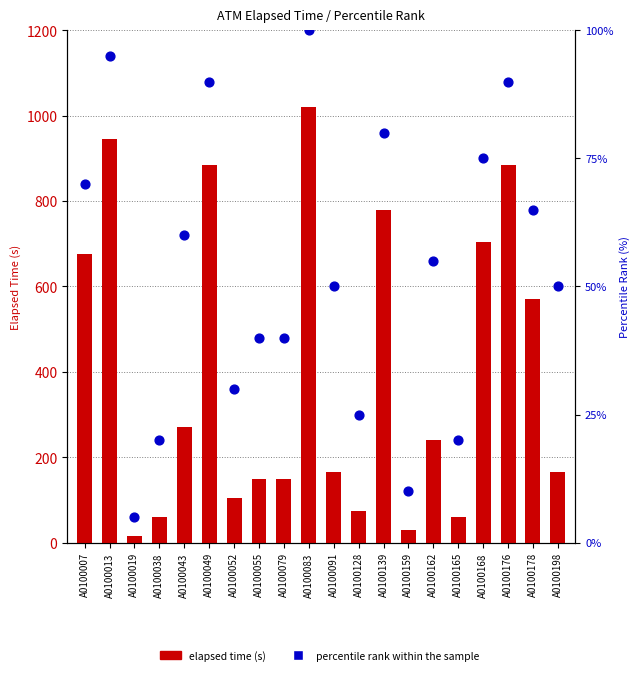

At how many categories does at least one series exceed 583?

7